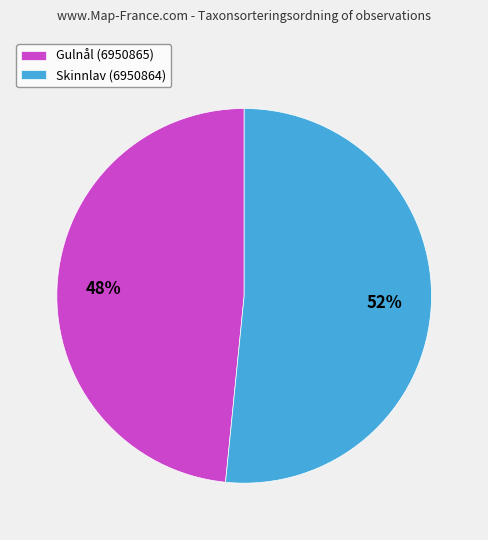

What percentage is the Skinnlav (6950864) slice, to the nearest percent?

52%